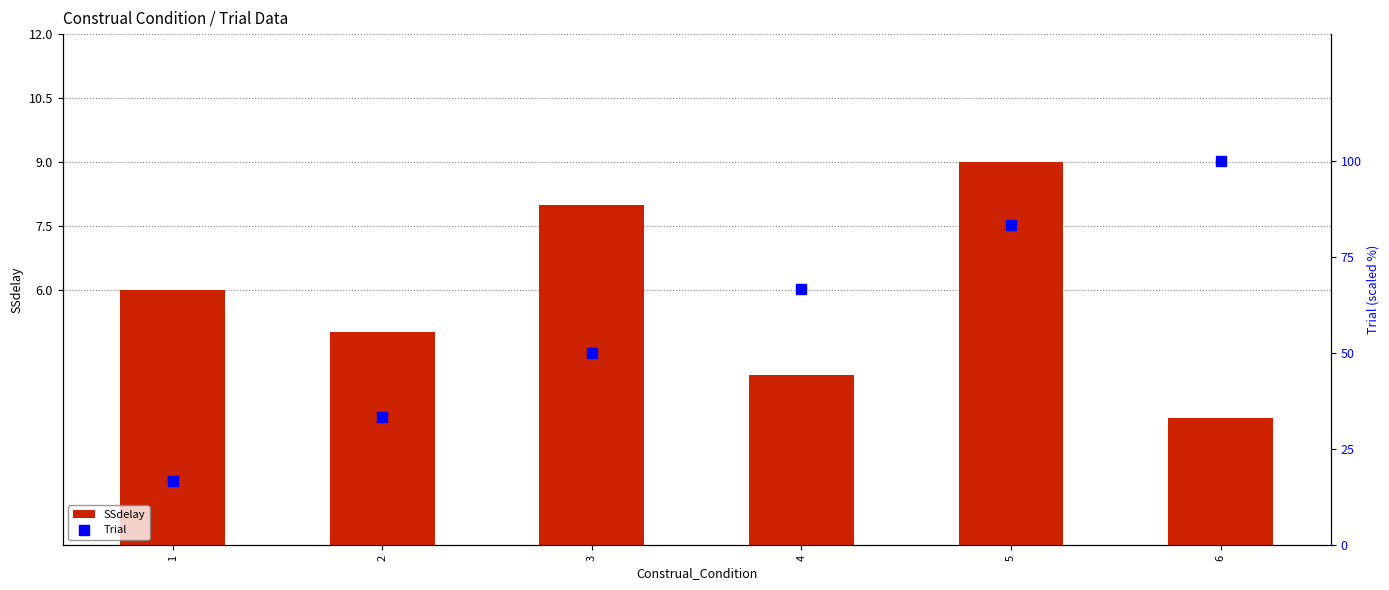

List the series in order of their overall mean, highest first.

Trial, SSdelay